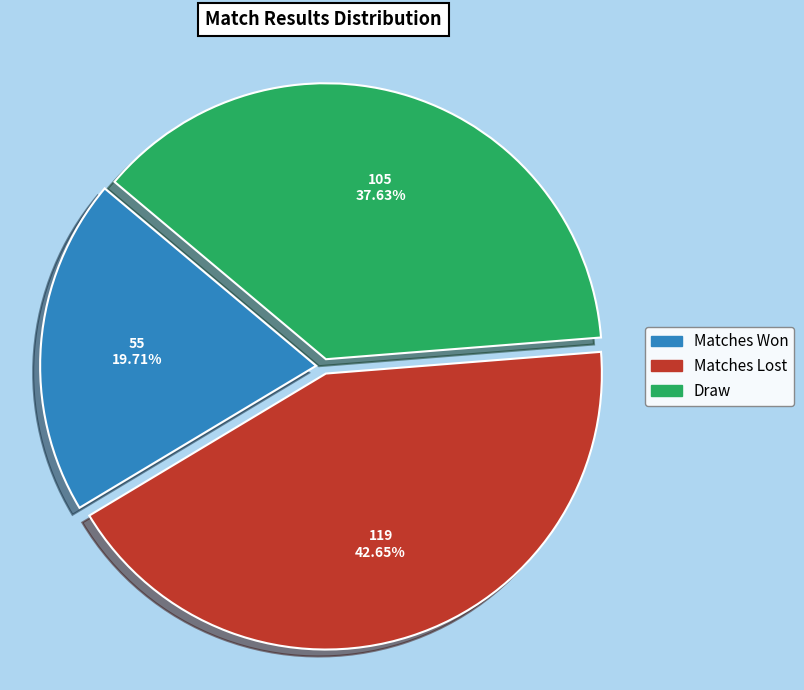

To the nearest percent, what portion does Draw represent?

38%